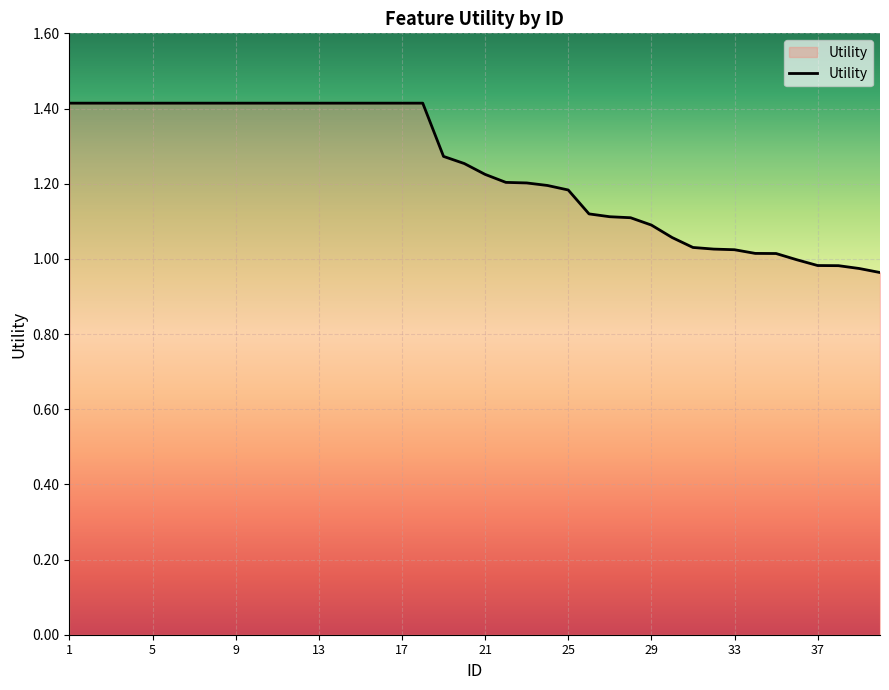

What is the difference between the maximum and minimum values?

0.5